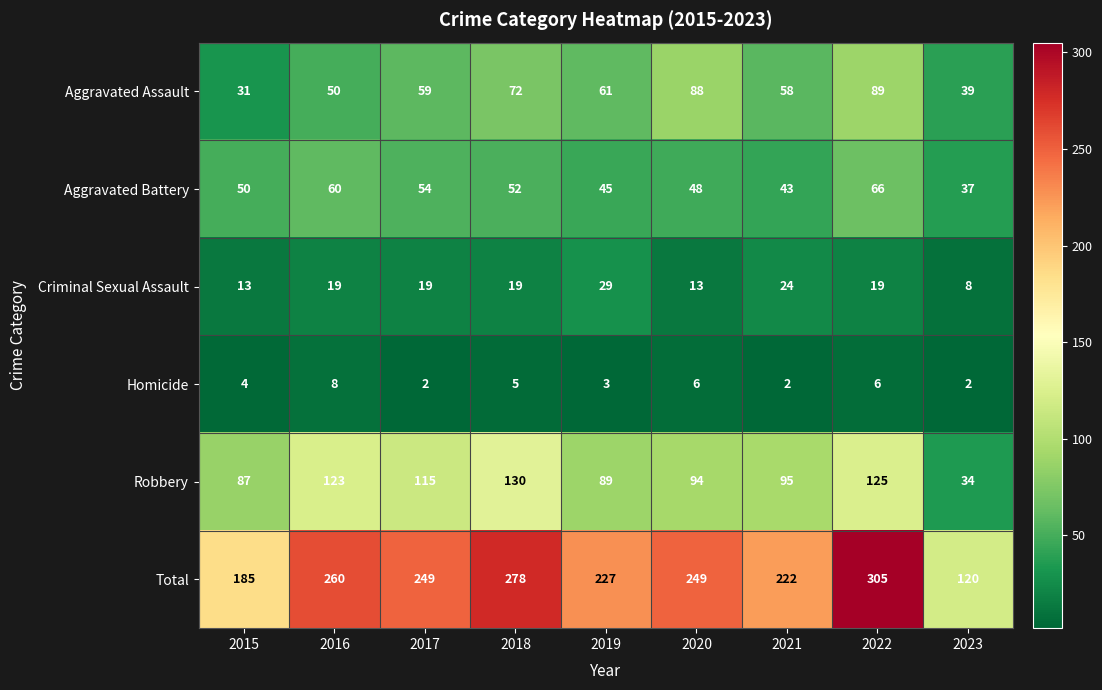

What is the sum of the Aggravated Assault values at 2021 and 2022?

147